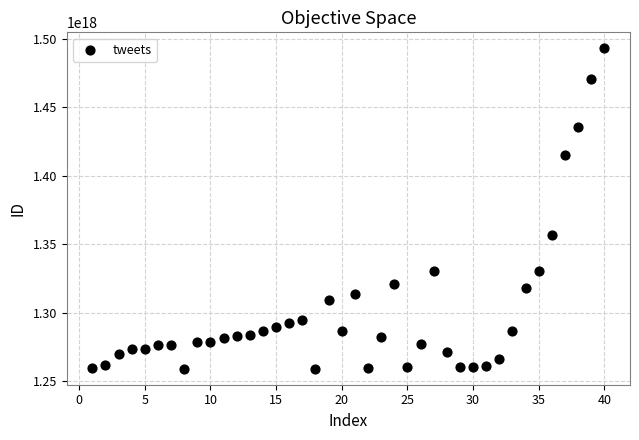

What Y value in the scatter plot is closest to 1375944445697386496?

1356858718651112960